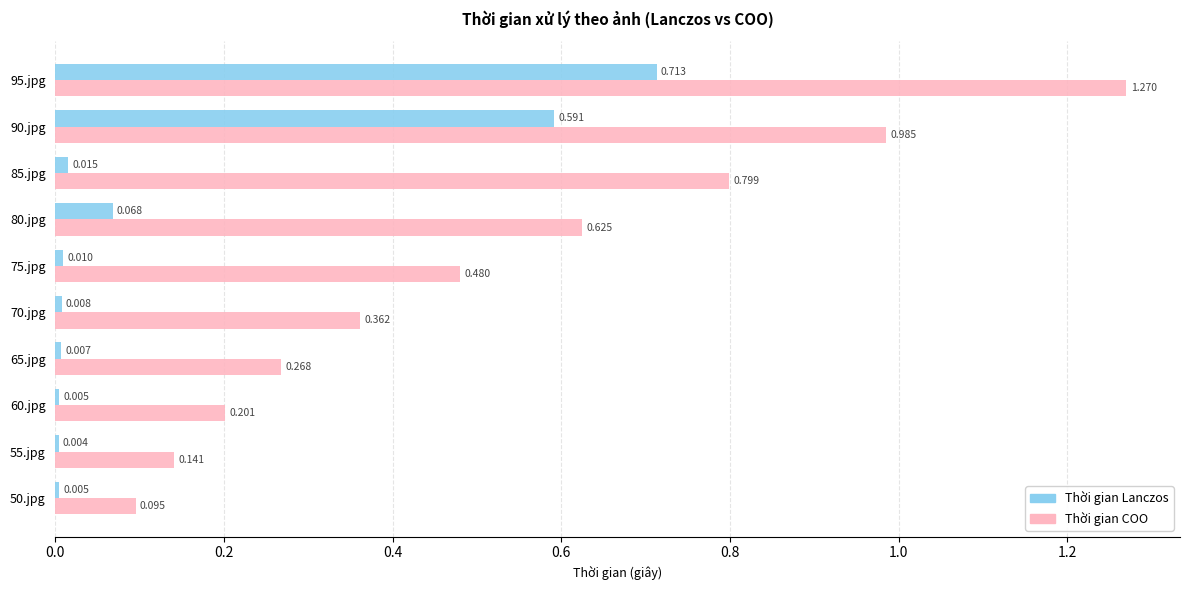

Between 70.jpg and 95.jpg, which series saw the biggest shift?

Thời gian COO